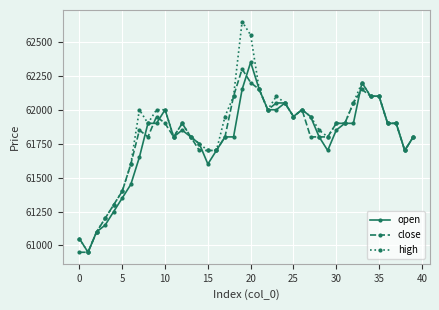

What is the value of the open point at the 24th from the left?

62000